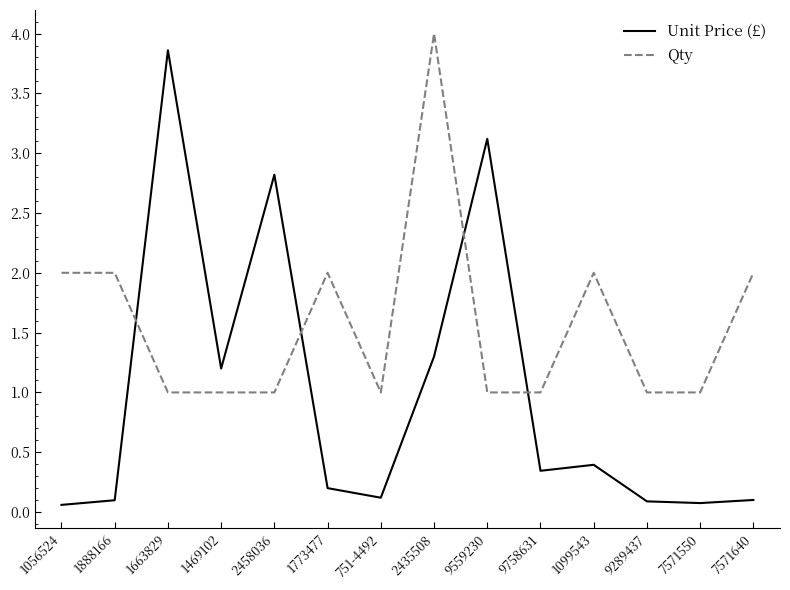

At 9559230, list the series in order from largest to smallest.

Unit Price (£), Qty